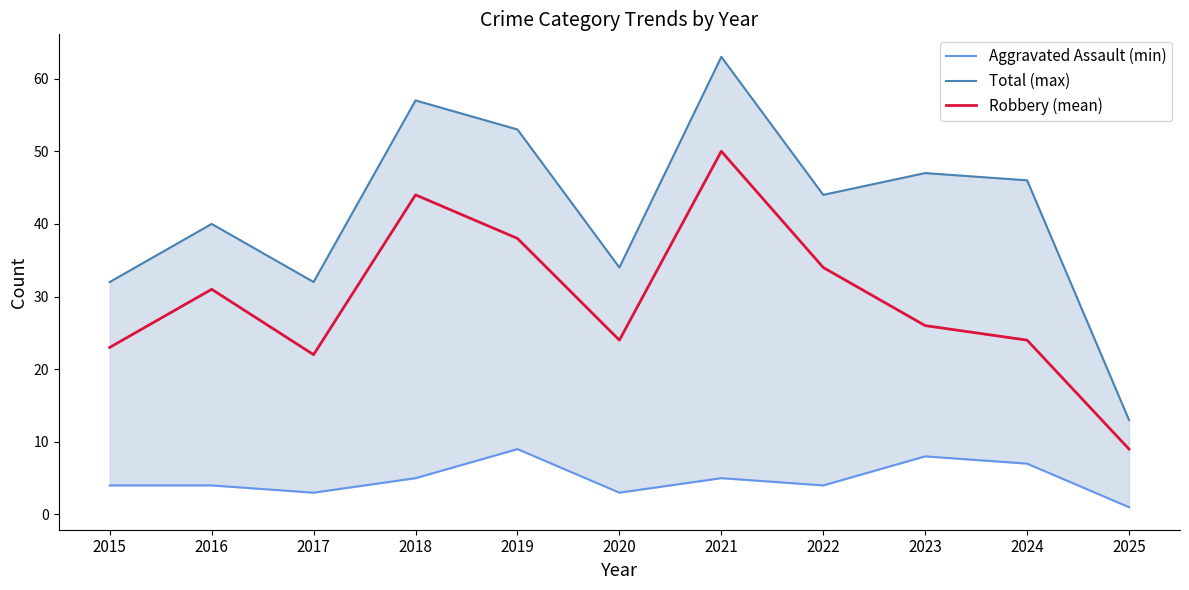

Reading right to left, extract all data points from this chart.

Aggravated Assault (min): 1	7	8	4	5	3	9	5	3	4	4
Total (max): 13	46	47	44	63	34	53	57	32	40	32
Robbery (mean): 9	24	26	34	50	24	38	44	22	31	23